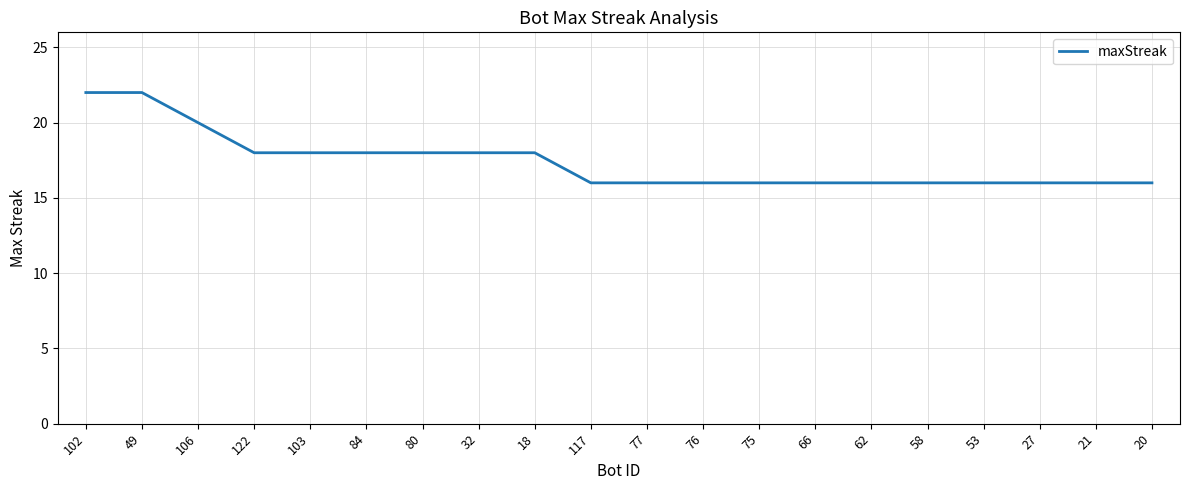

Reading left to right, what are all the values shown in this chart?

22	22	20	18	18	18	18	18	18	16	16	16	16	16	16	16	16	16	16	16